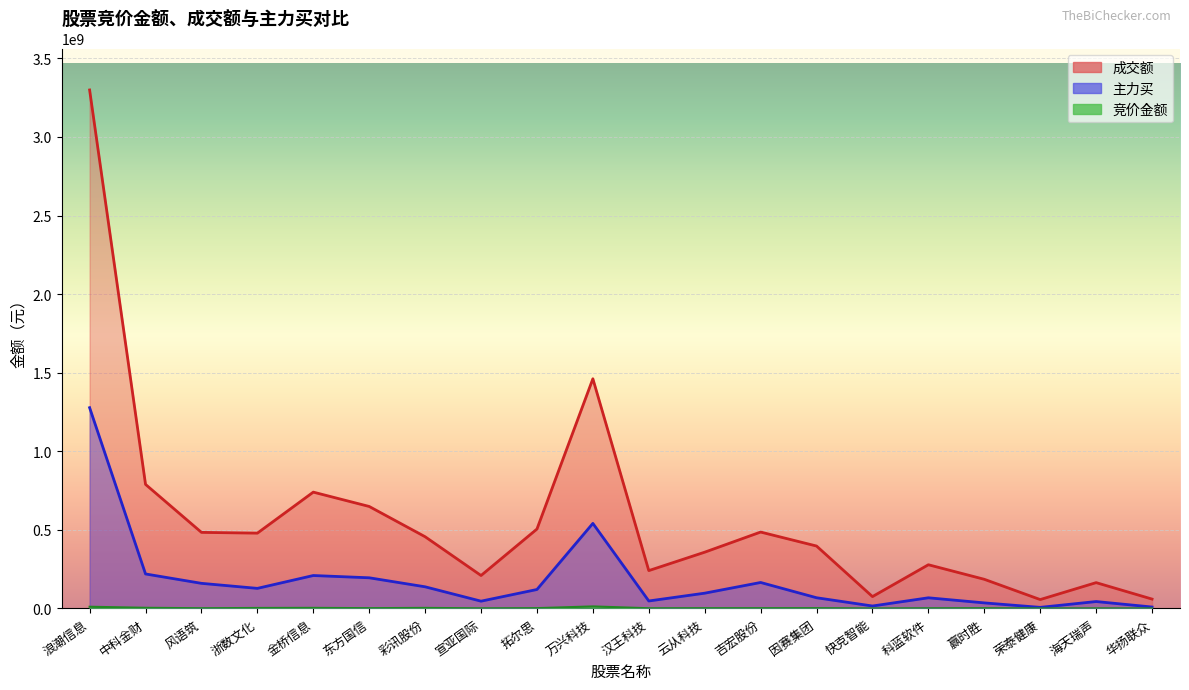

How many series are shown in this chart?

3